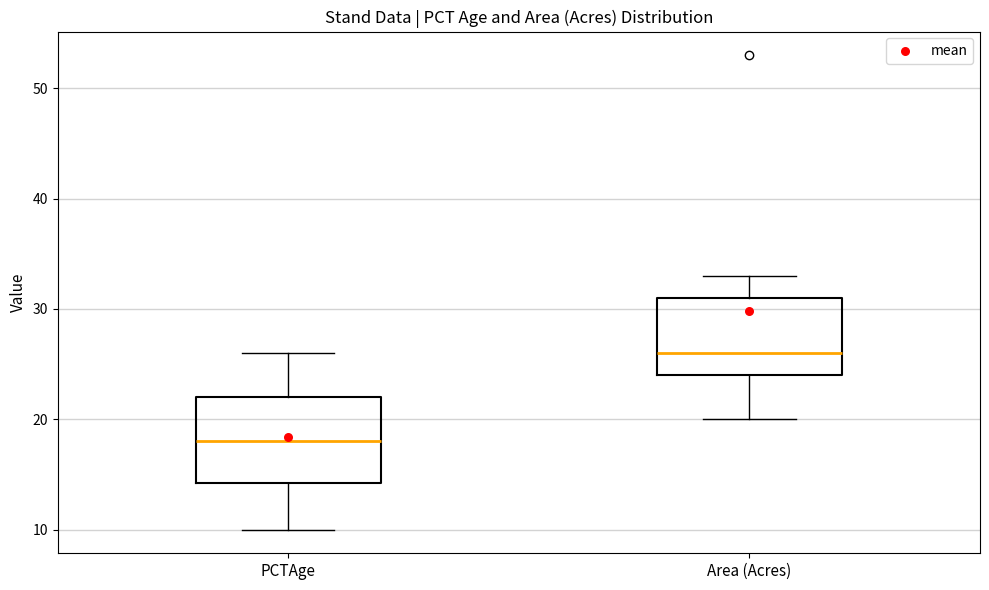

Reading left to right, read every box against the y-axis: the position of its median line, the range the box covers, and the ends of its whiskers. The values are not printed on the chart, so give them approximately, as read against the axis.

PCTAge: median 18, box 14 to 22, whiskers 10 to 26
Area (Acres): median 26, box 24 to 31, whiskers 20 to 33